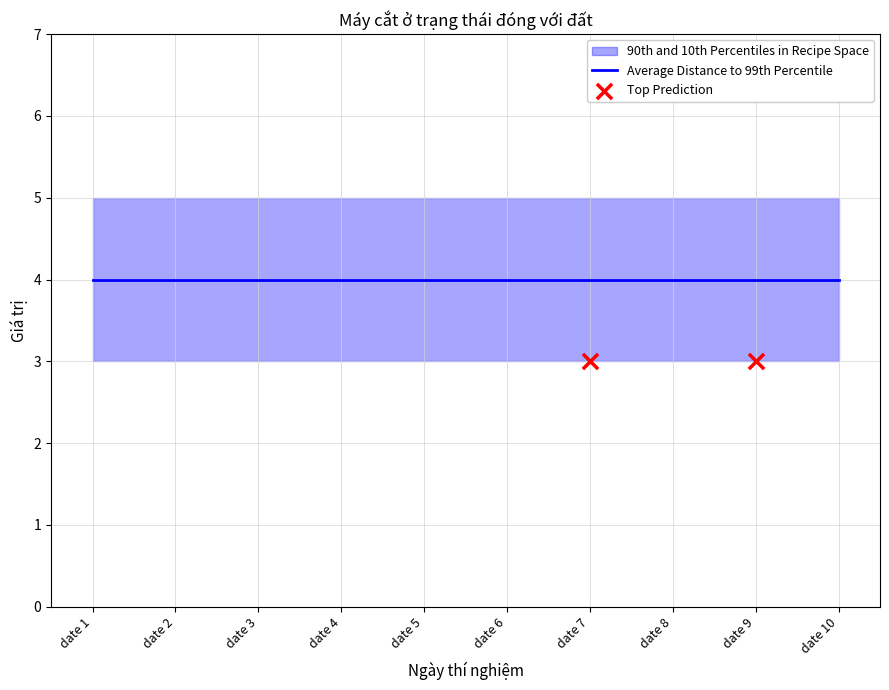

At how many categories does at least one series exceed 3?

10